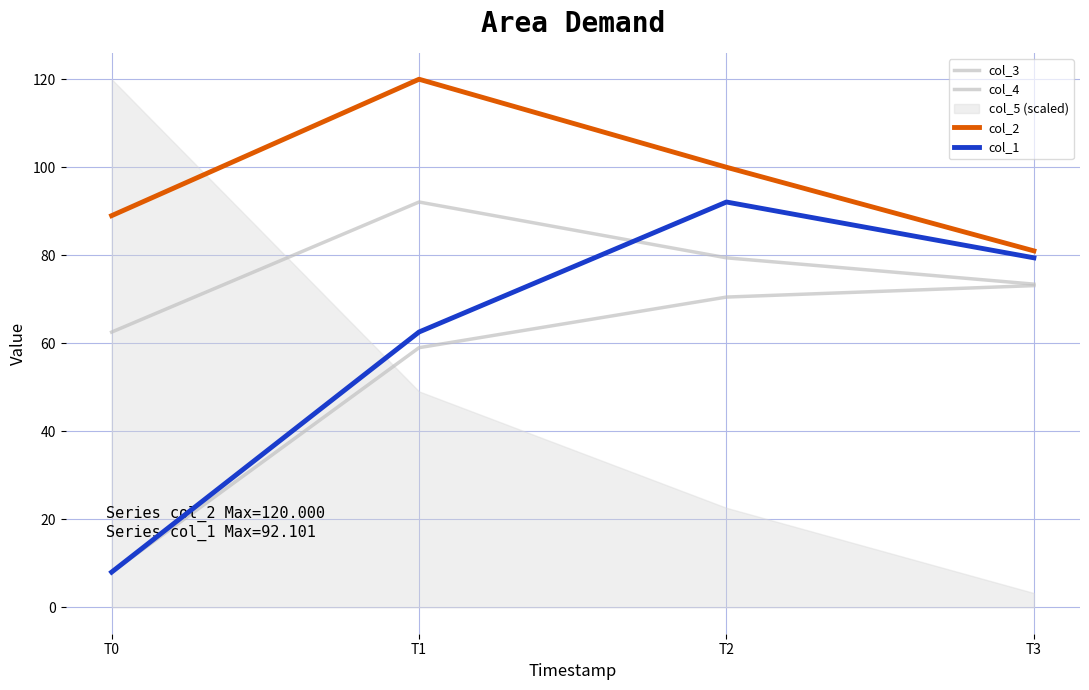

What is the value of the col_1 point at the 3rd from the left?

92.1